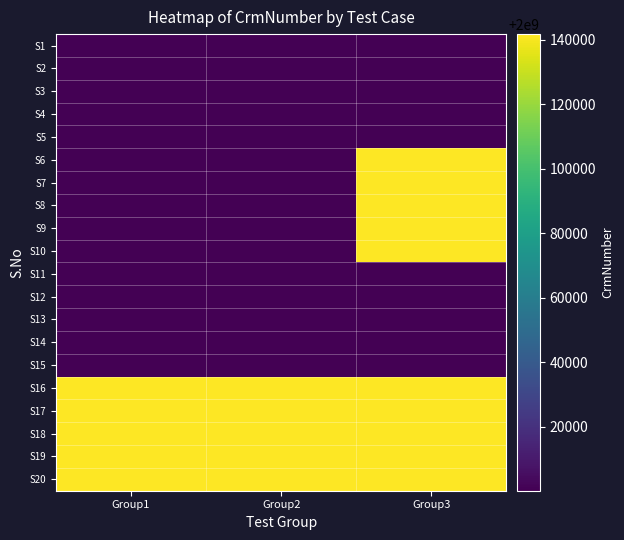

Which category has the highest value across all series?

Group3